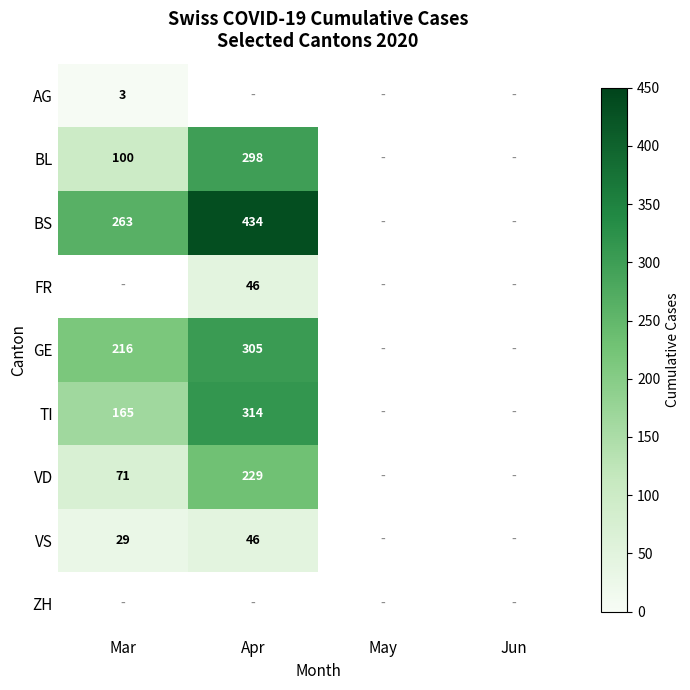

The value of VS at Mar is 29. True or false?

True